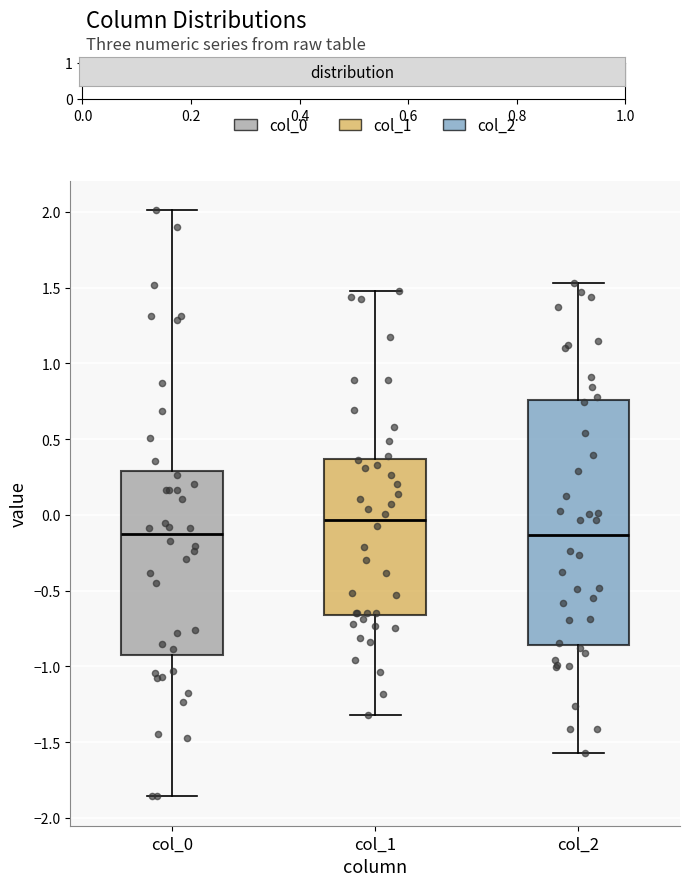

Reading left to right, transcribe this box plot: for each box, give where its median line is, the range the box spans, and where its two whiskers end, as read against the y-axis. The values are not printed on the chart, so give them approximately, as read against the axis.

col_0: median -0.15, box -0.90 to 0.30, whiskers -1.85 to 2.00
col_1: median -0.05, box -0.65 to 0.35, whiskers -1.30 to 1.50
col_2: median -0.15, box -0.85 to 0.75, whiskers -1.55 to 1.55